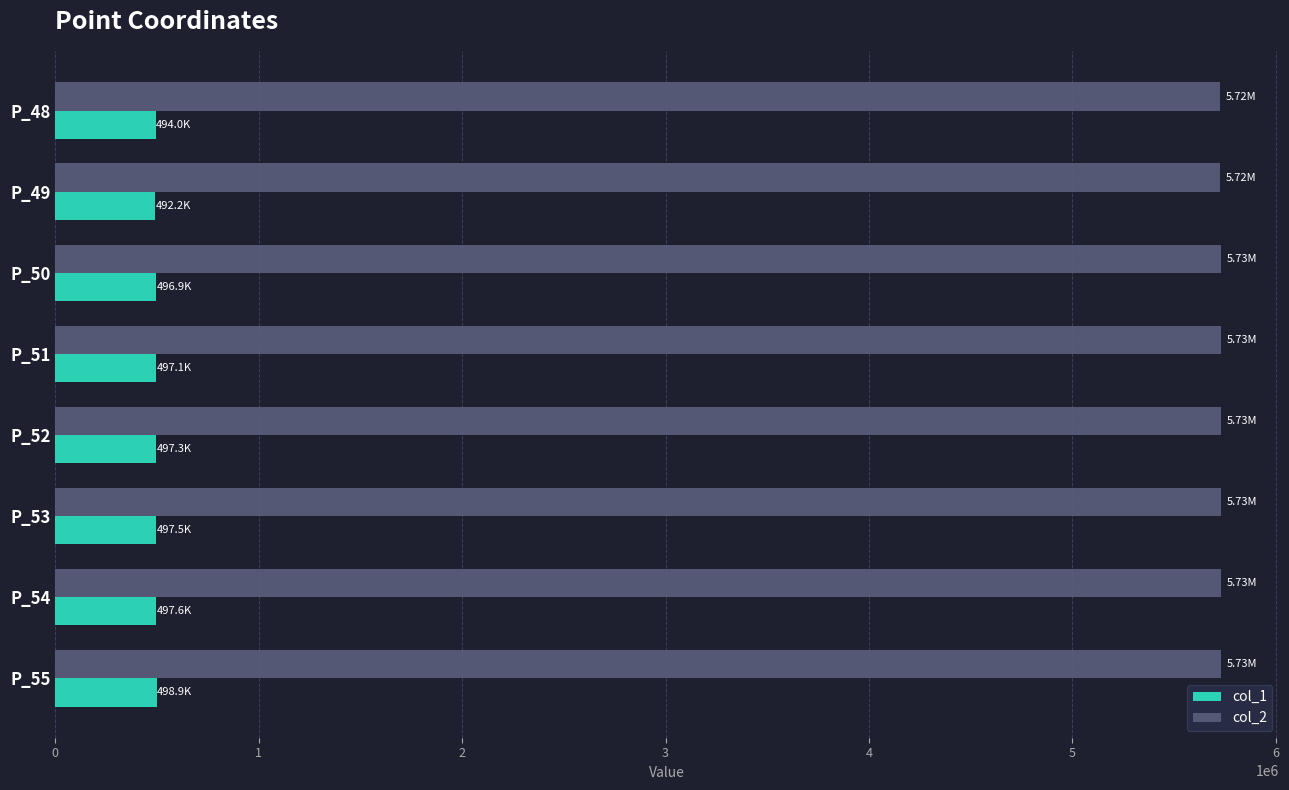

Rank the series by their maximum value, from highest to lowest.

col_2, col_1